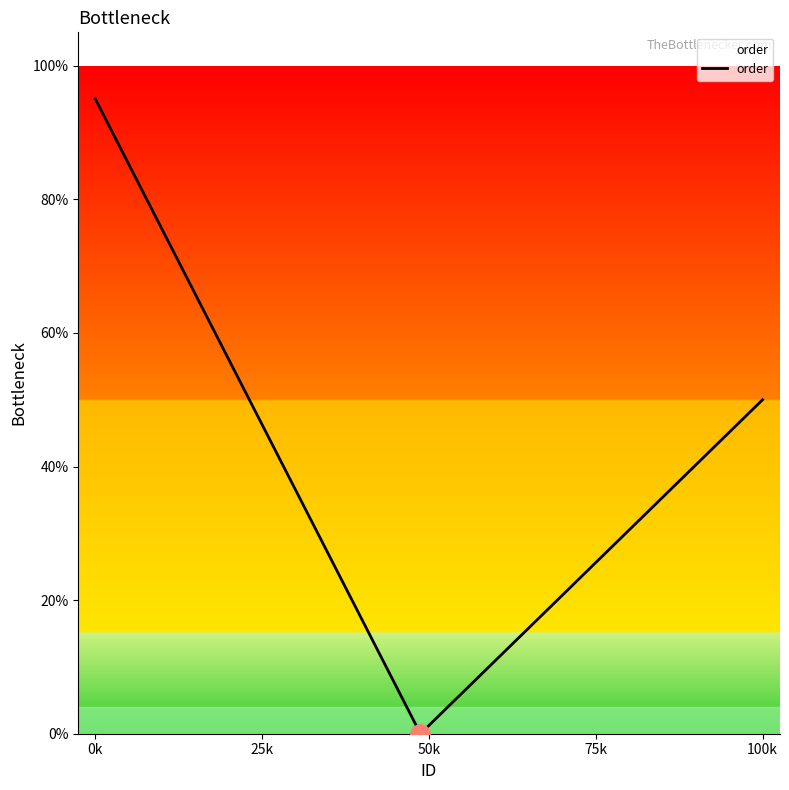

What is the greatest value displayed?

95.0